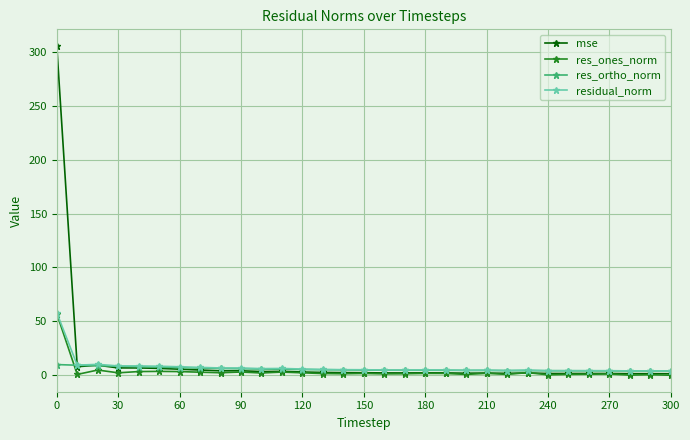

Which series has the largest range (max minus min)?

mse